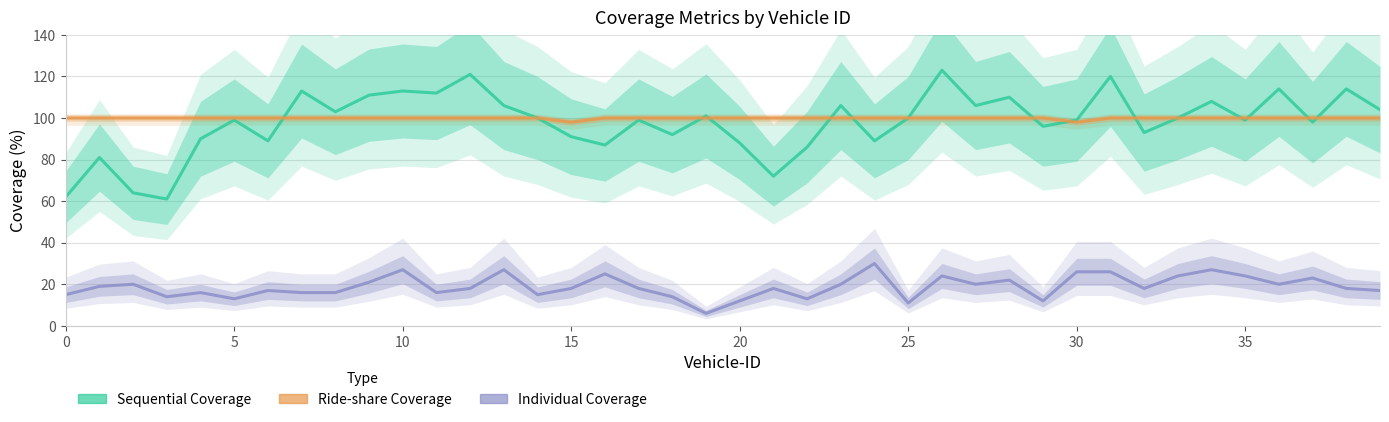

Reading left to right, transcribe all the data shown in this chart.

Sequential Coverage: 62	81	64	61	90	99	89	113	103	111	113	112	121	106	100	91	87	99	92	101	88	72	86	106	89	100	123	106	110	96	99	120	93	100	108	99	114	98	114	104
Ride-share Coverage: 100	100	100	100	100	100	100	100	100	100	100	100	100	100	100	98	100	100	100	100	100	100	100	100	100	100	100	100	100	100	98	100	100	100	100	100	100	100	100	100
Individual Coverage: 15	19	20	14	16	13	17	16	16	21	27	16	18	27	15	18	25	18	14	6	12	18	13	20	30	11	24	20	22	12	26	26	18	24	27	24	20	23	18	17